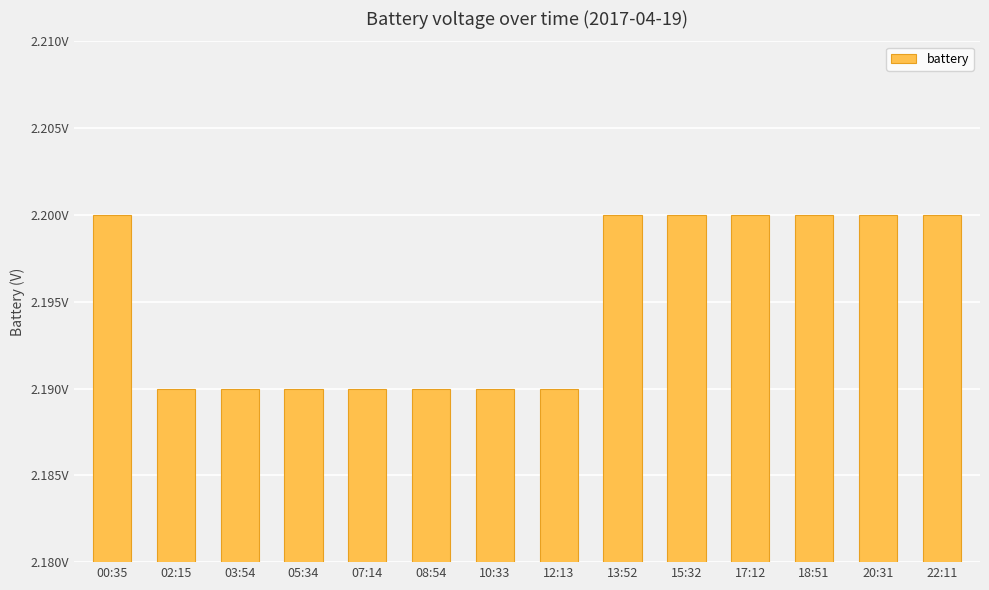

What is the label of the 4th bar from the right?

17:12